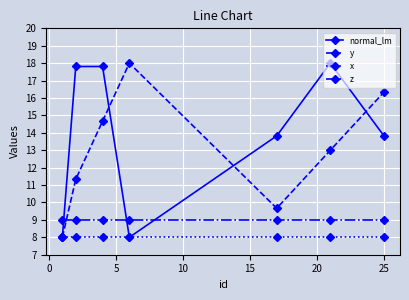

How many interior local valleys does the y series have?

1